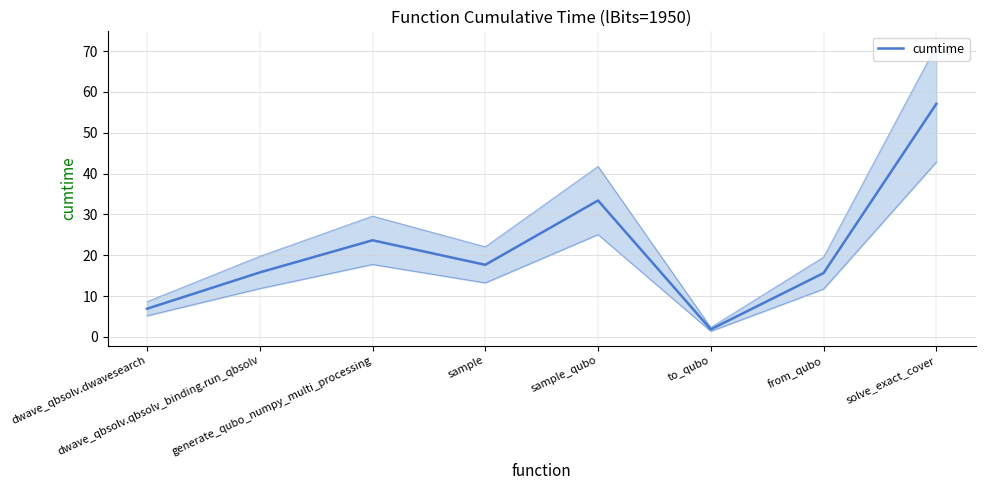

At which label is the value closest to 29?

sample_qubo